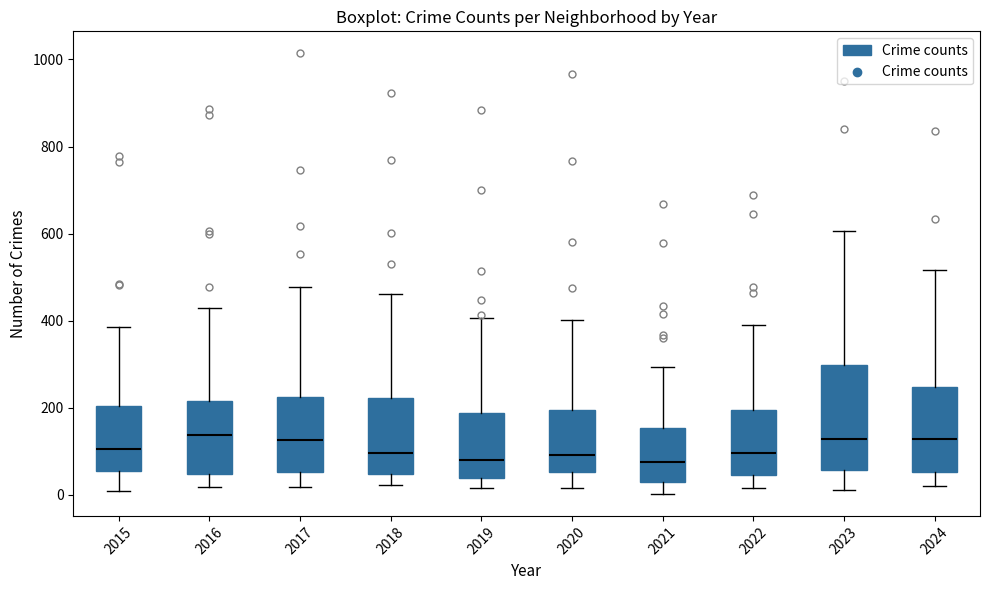

Reading left to right, transcribe this box plot: for each box, give where its median line is, the range the box spans, and where its two whiskers end, as read against the y-axis. The values are not printed on the chart, so give them approximately, as read against the axis.

2015: median 100, box 60 to 200, whiskers 0 to 380
2016: median 140, box 40 to 220, whiskers 20 to 420
2017: median 120, box 60 to 220, whiskers 20 to 480
2018: median 100, box 40 to 220, whiskers 20 to 460
2019: median 80, box 40 to 180, whiskers 20 to 400
2020: median 100, box 60 to 200, whiskers 20 to 400
2021: median 80, box 20 to 160, whiskers 0 to 300
2022: median 100, box 40 to 200, whiskers 20 to 400
2023: median 120, box 60 to 300, whiskers 20 to 600
2024: median 120, box 60 to 240, whiskers 20 to 520